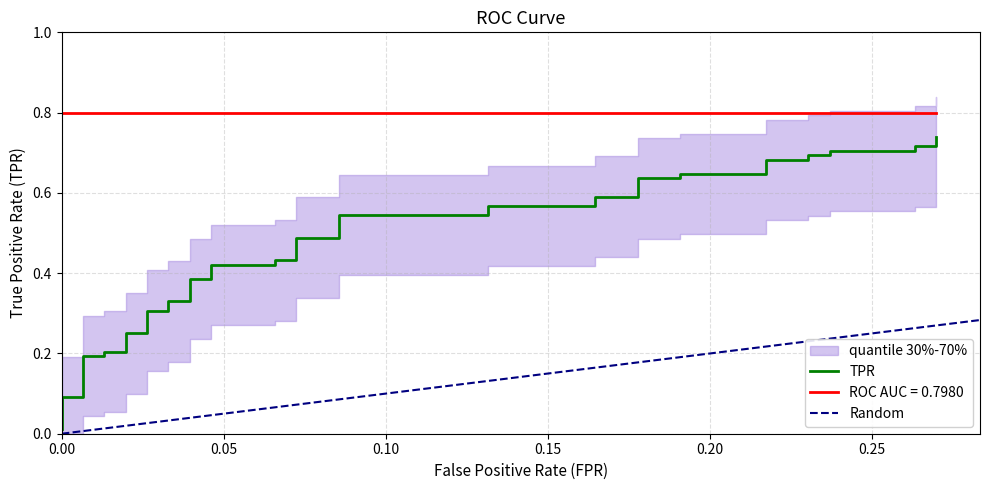

What is the maximum value shown in the chart?

0.7